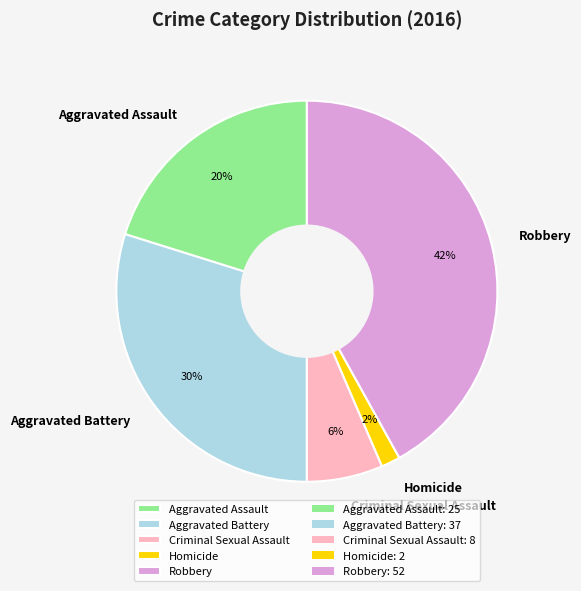

Combined, do Homicide and Robbery account for over 50%?

No